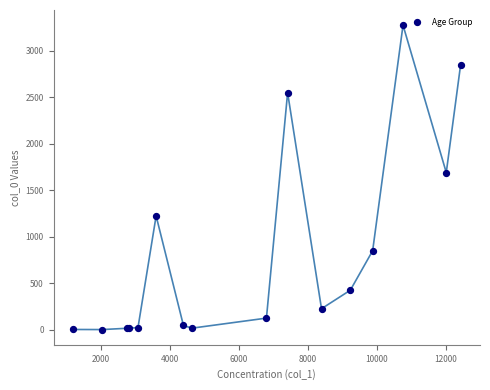

What Y value in the scatter plot is closest to 1638?

1690